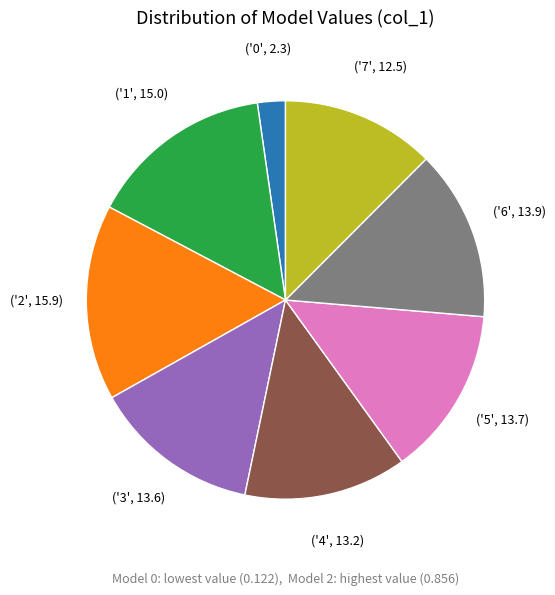

Is there any slice that represents more than half of the pie?

No